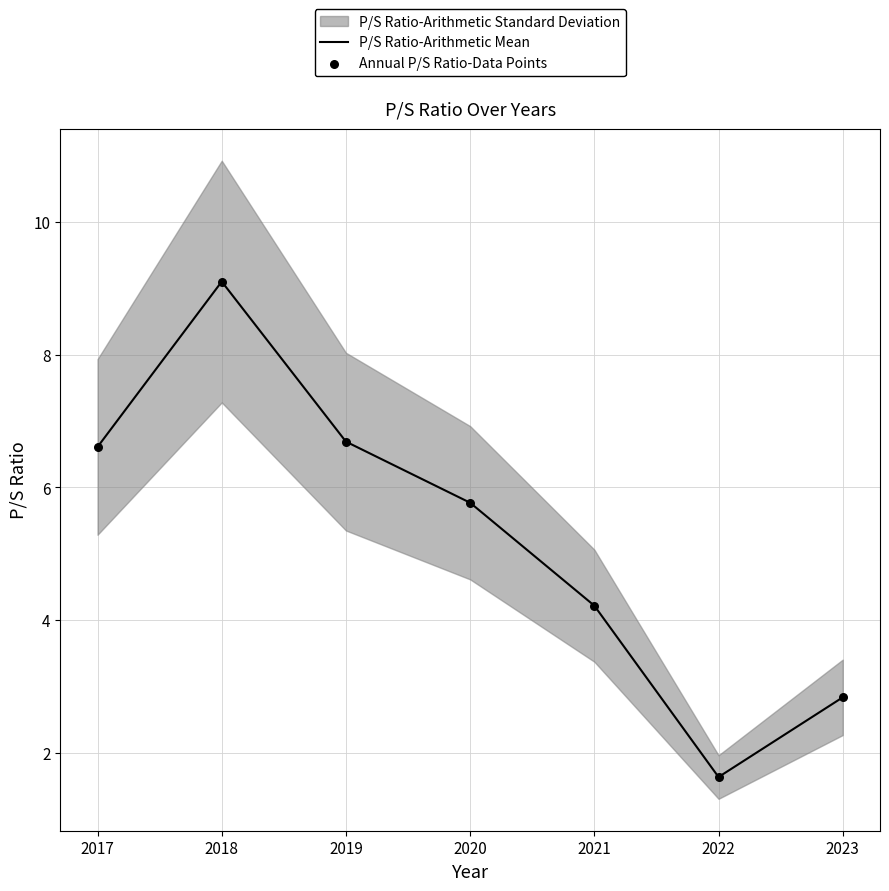

The value of P/S Ratio-Arithmetic Mean at 2023 is 2.8. True or false?

True